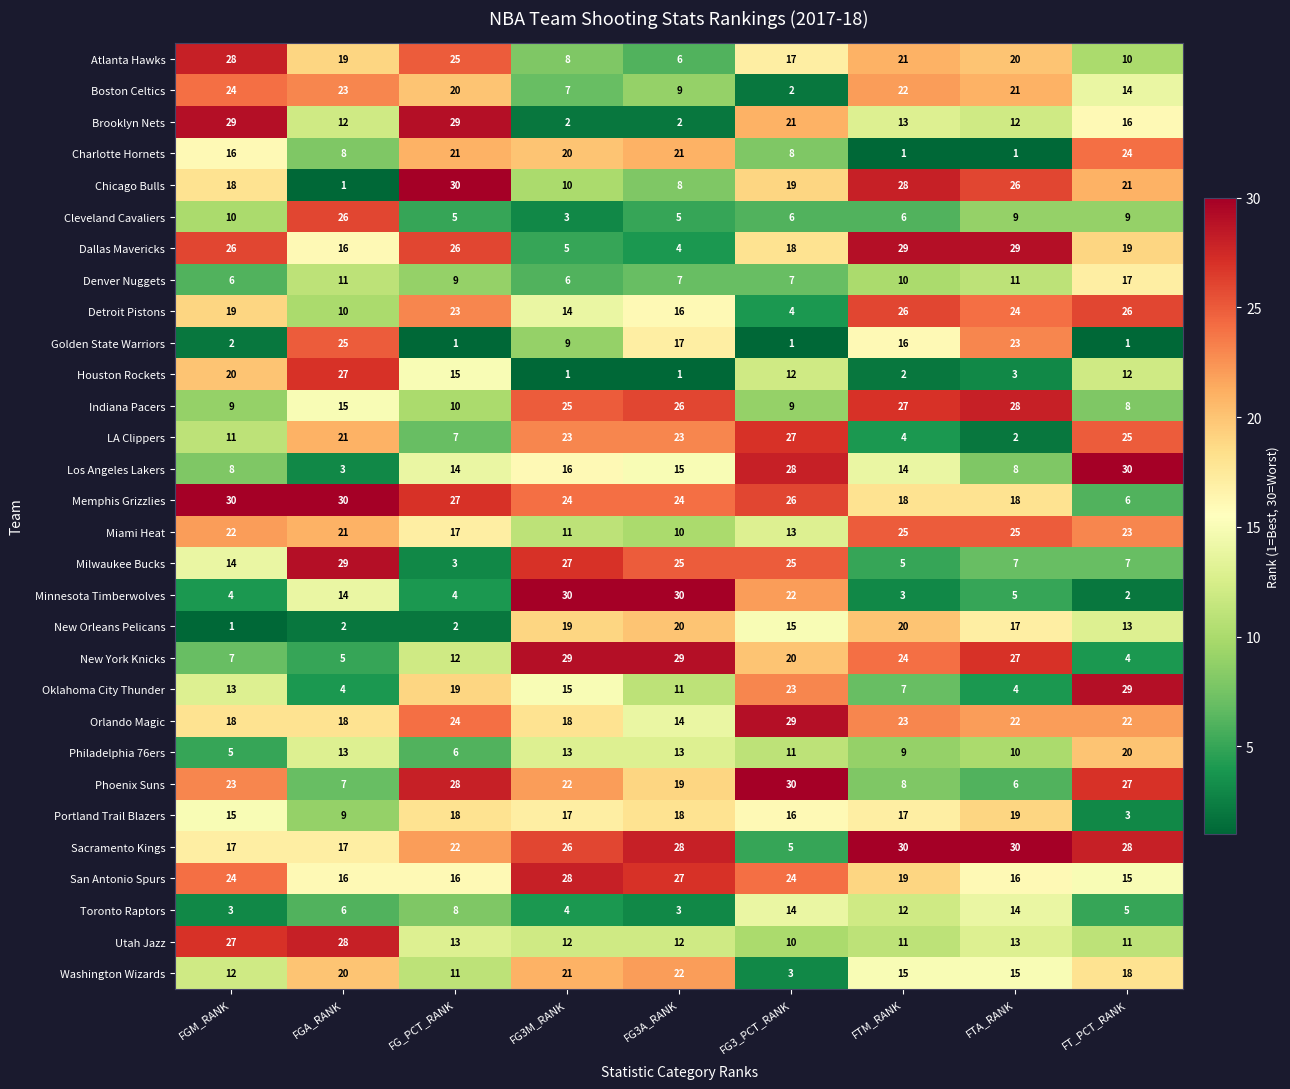

The Miami Heat series shows 34 at FTM_RANK. True or false?

False